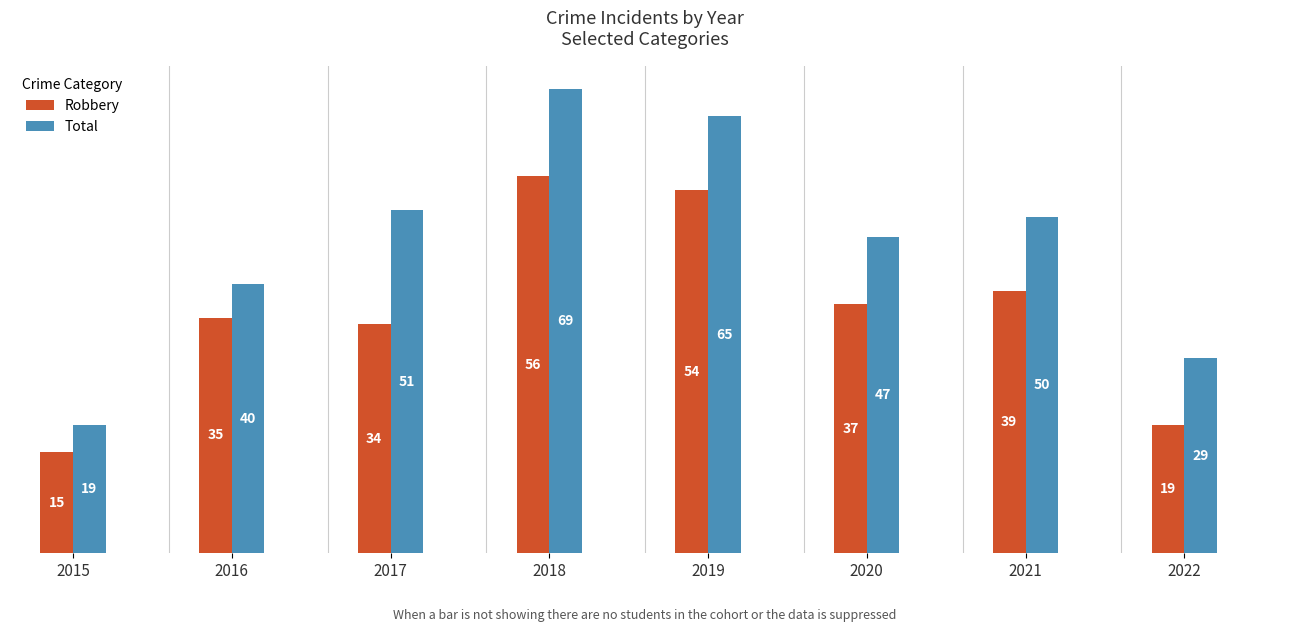

What is the highest value of the Total series?

69